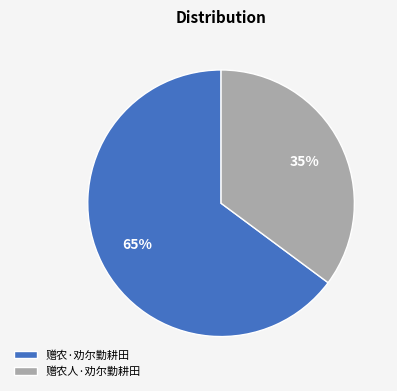

Count the number of slices in the pie.

2